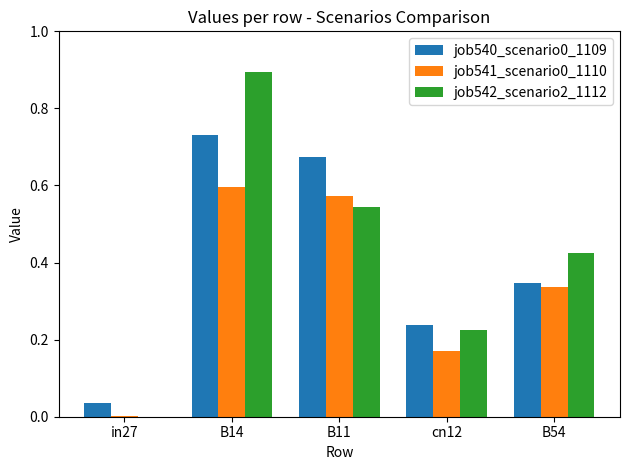

What is the greatest value displayed?

0.9